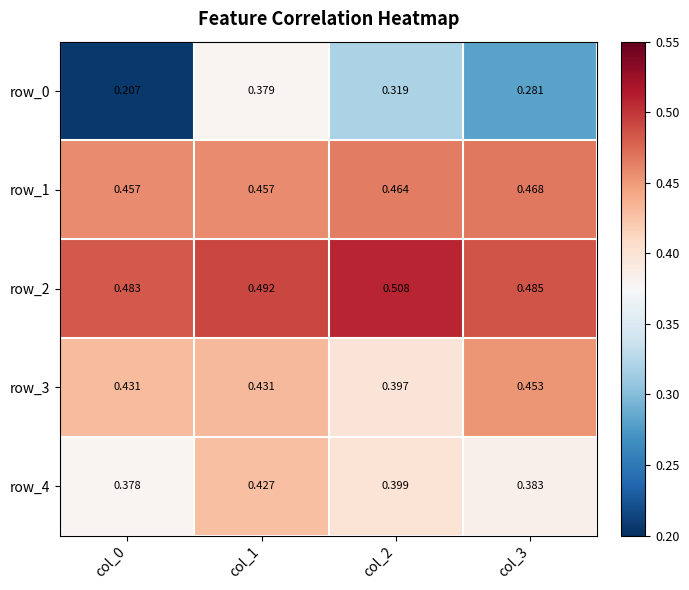

List the labels in order of row_2 value, largest first.

col_2, col_1, col_3, col_0